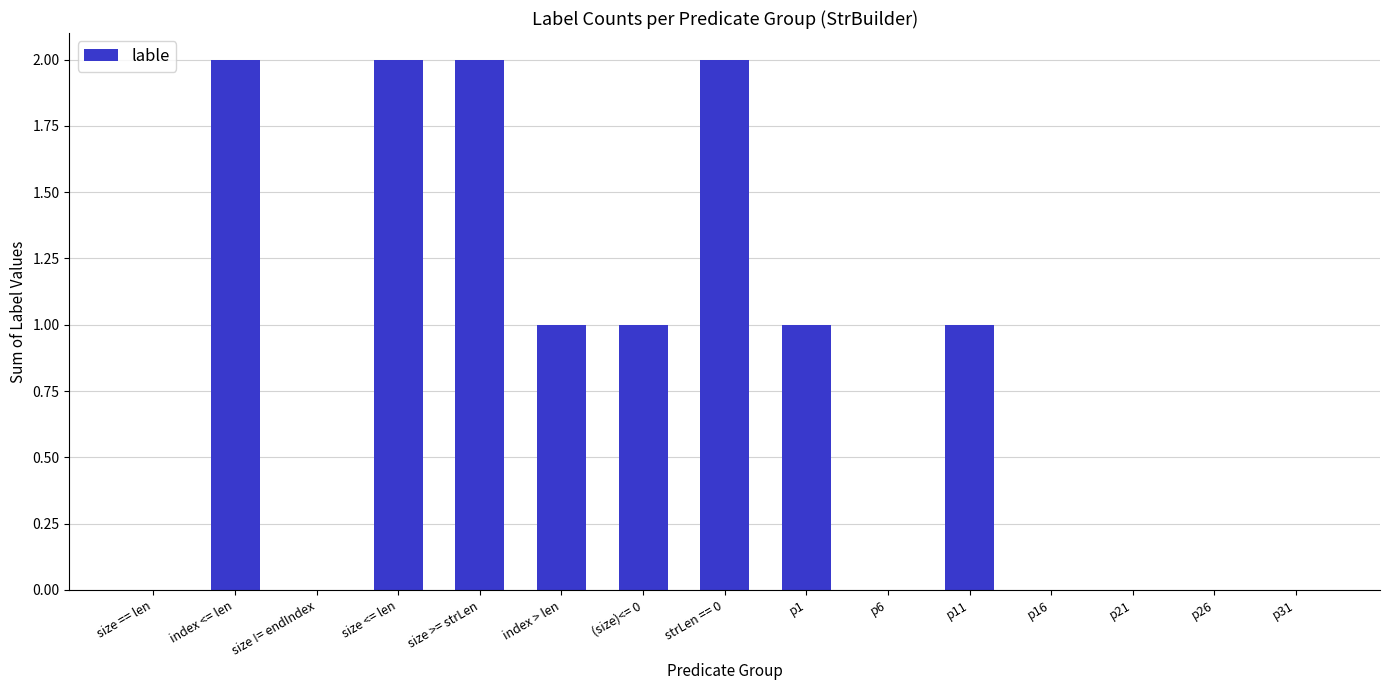

The value at size <= len is 2. True or false?

True